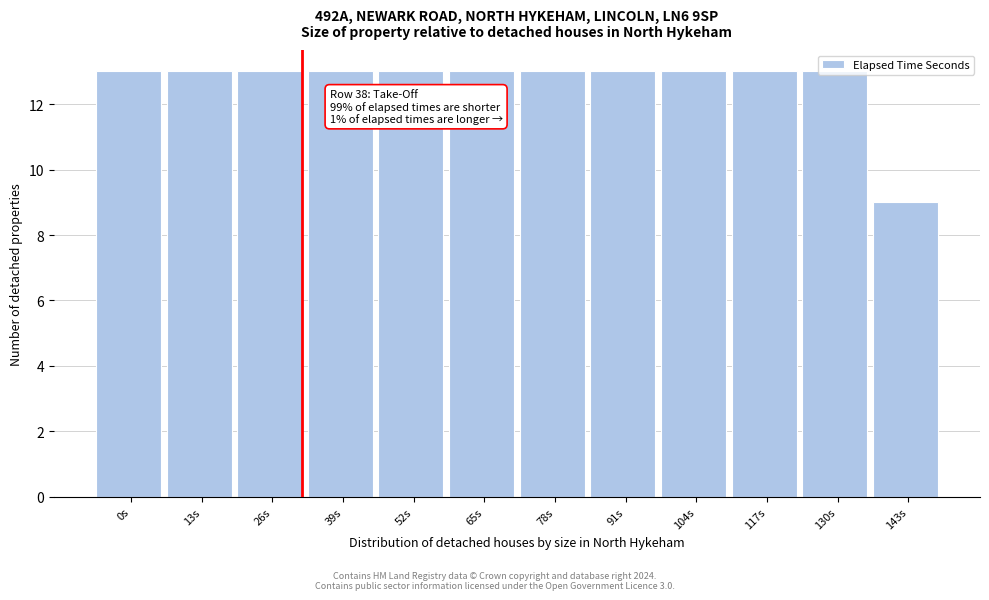

Which label corresponds to the smallest value in the chart?

143s